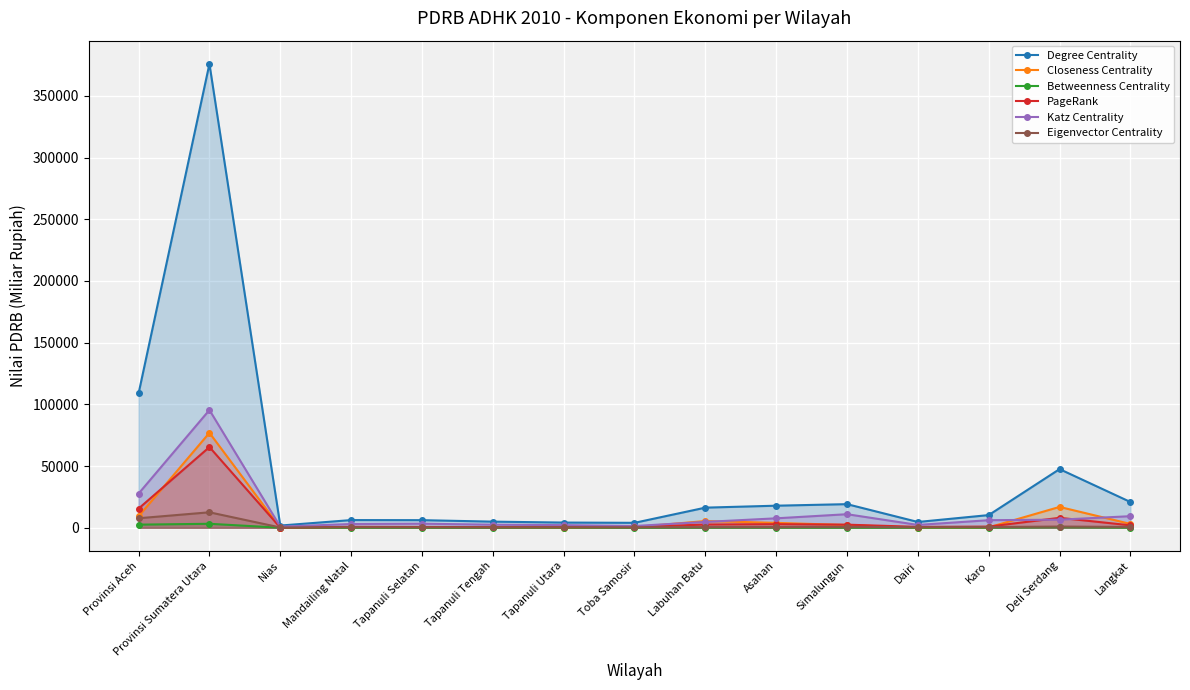

At which label is PageRank closest to 32761?

Provinsi Aceh